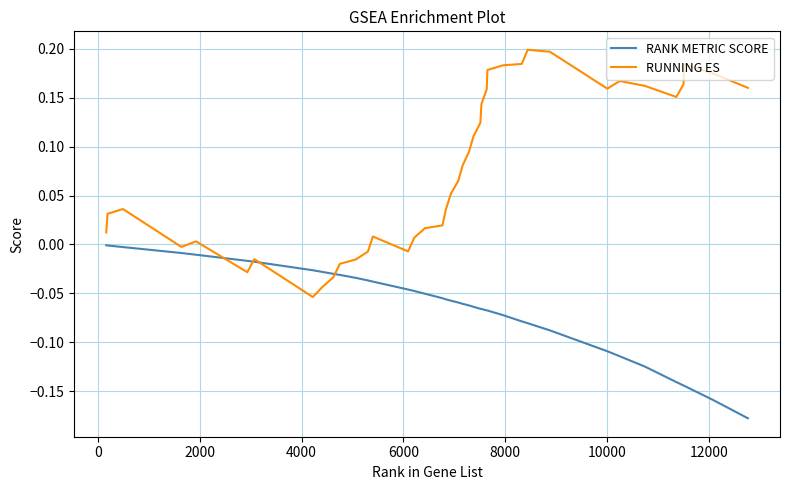

Which series has the largest total across all categories?

RUNNING ES